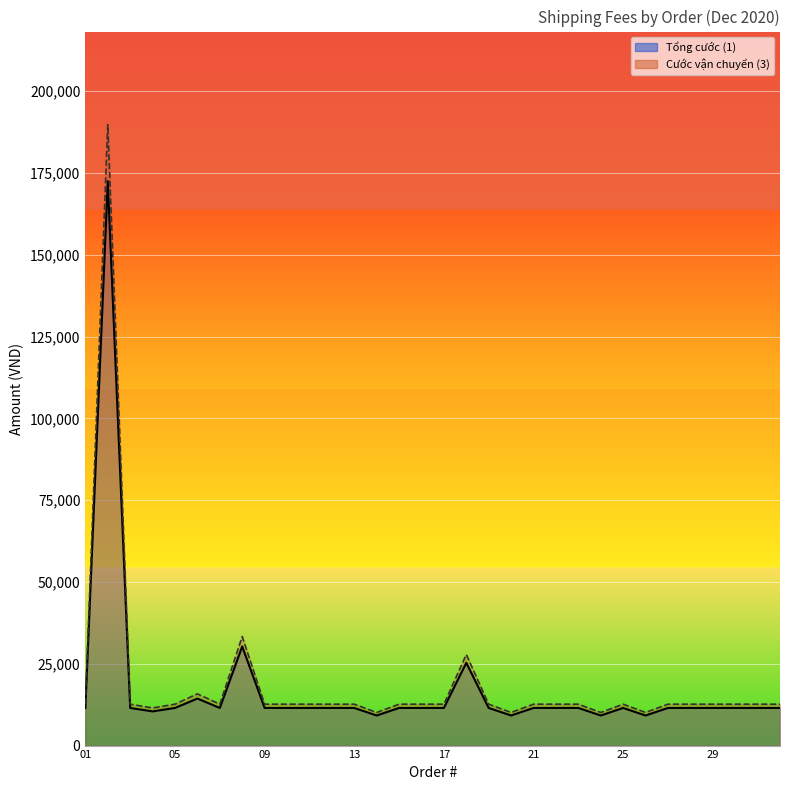

Which has a higher value, 02 or 32?

02